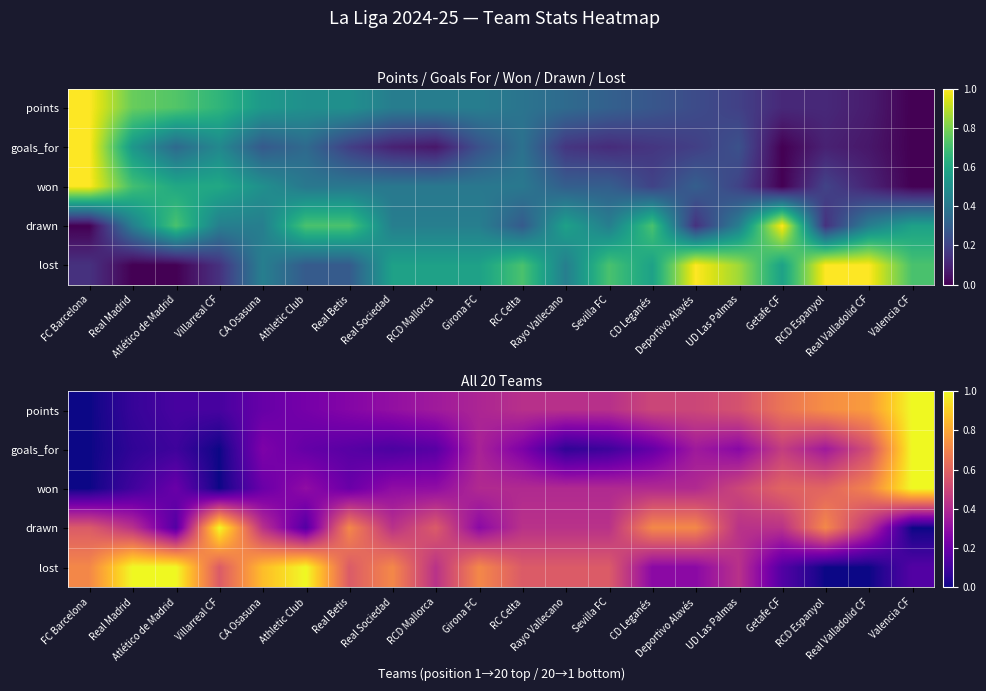

Is it true that lost equals 0.8 at Real Betis?

False